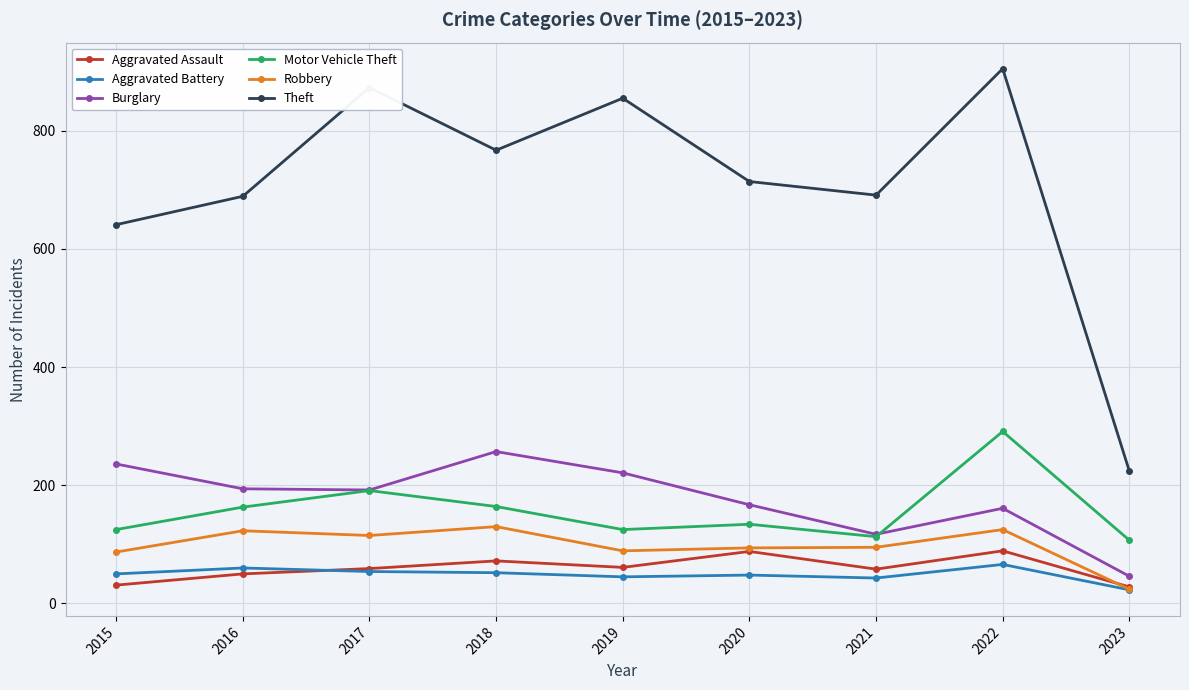

How many categories are shown in the chart?

9